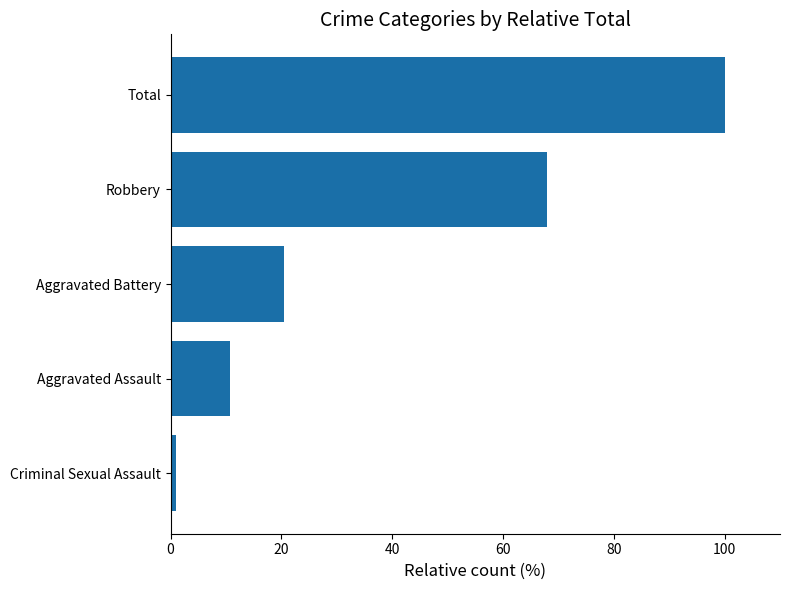

What is the average value?

40.0